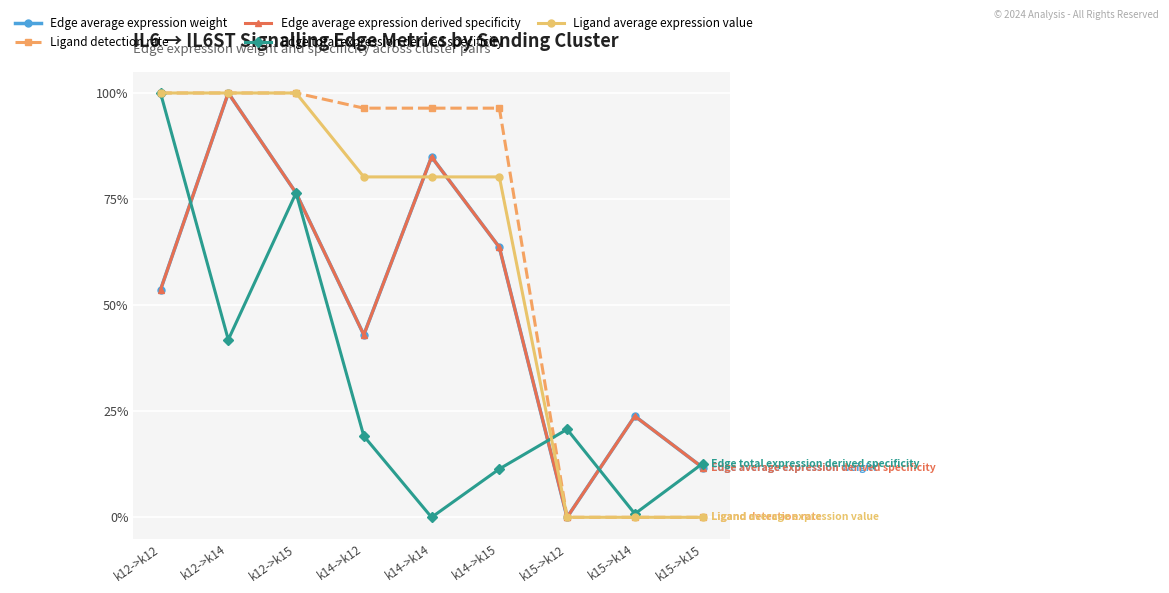

What is the label of the 4th point from the right?

k14->k15